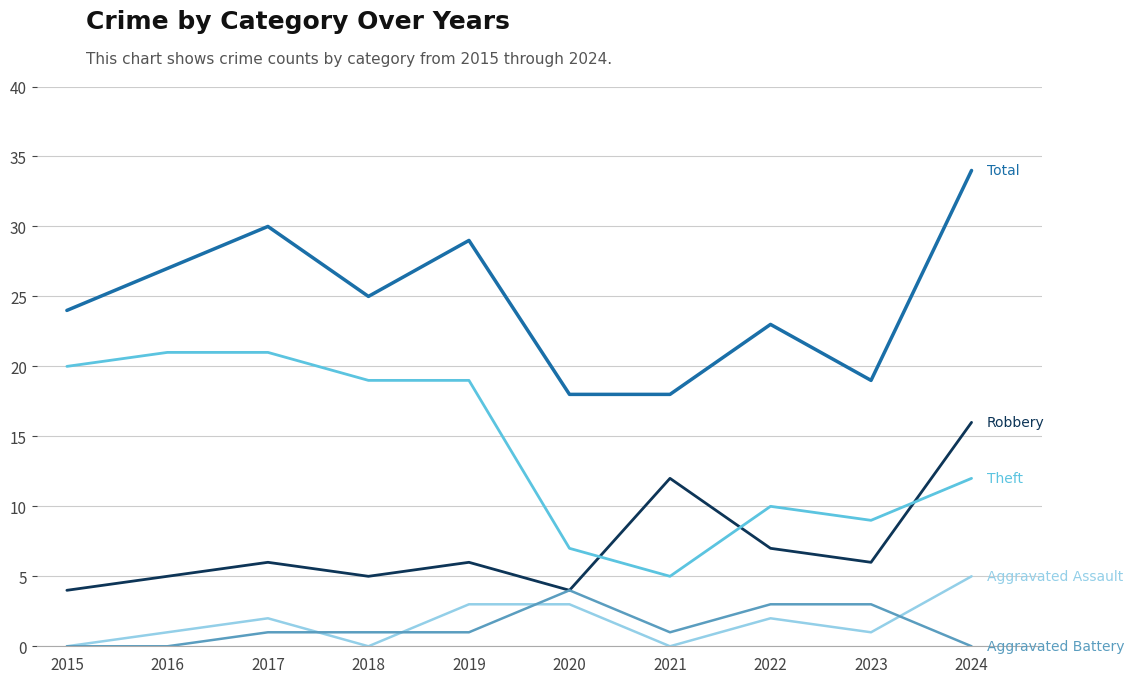

How many distinct data groups are displayed?

5